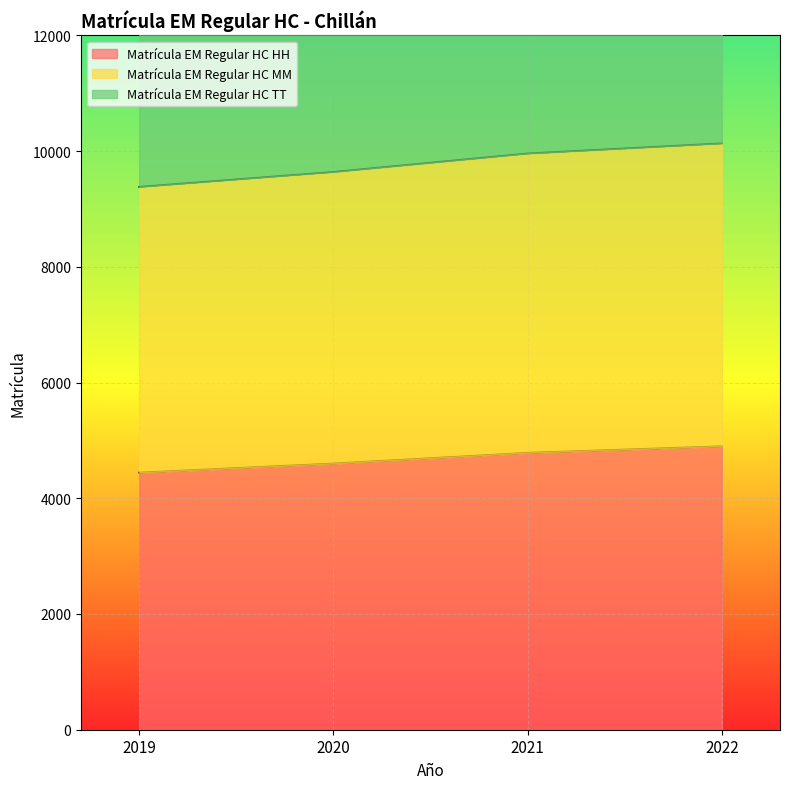

At which label is Matrícula EM Regular HC TT closest to 19516?

2020